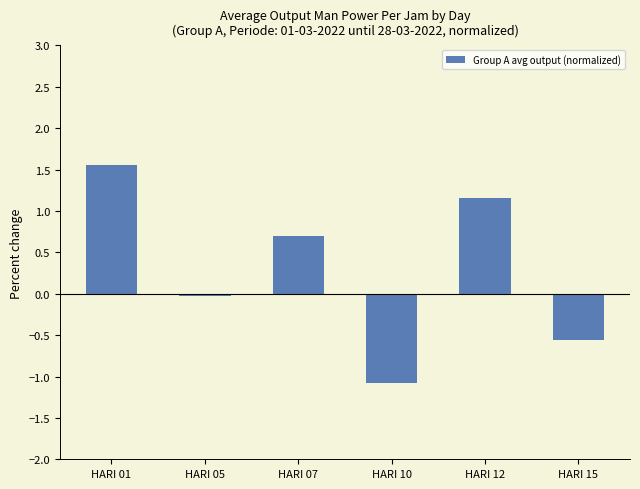

What is the greatest value displayed?

1.6